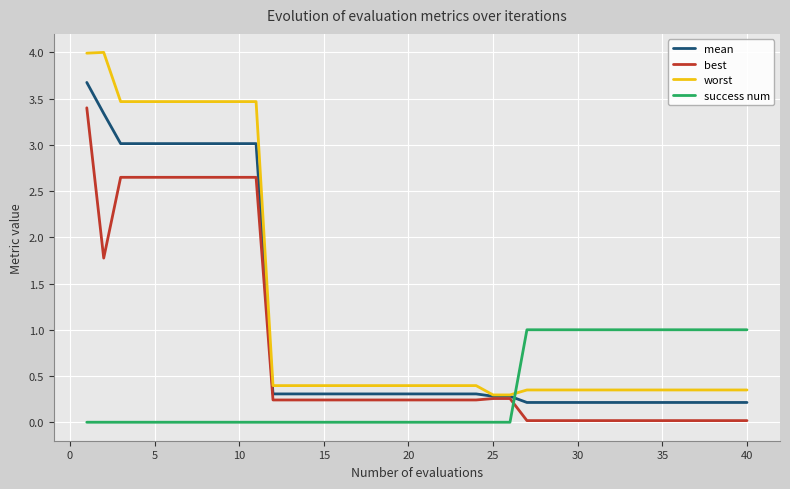

What is the highest value of the worst series?

4.0